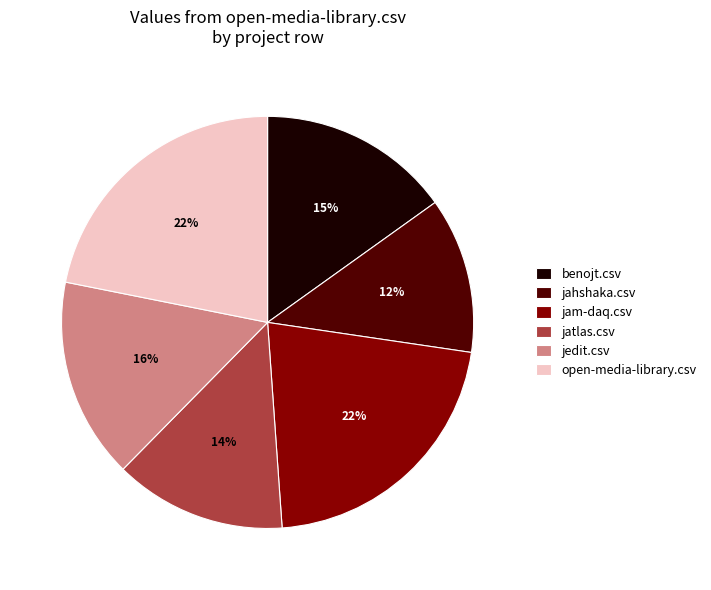

Which category has the smallest portion of the pie?

jahshaka.csv